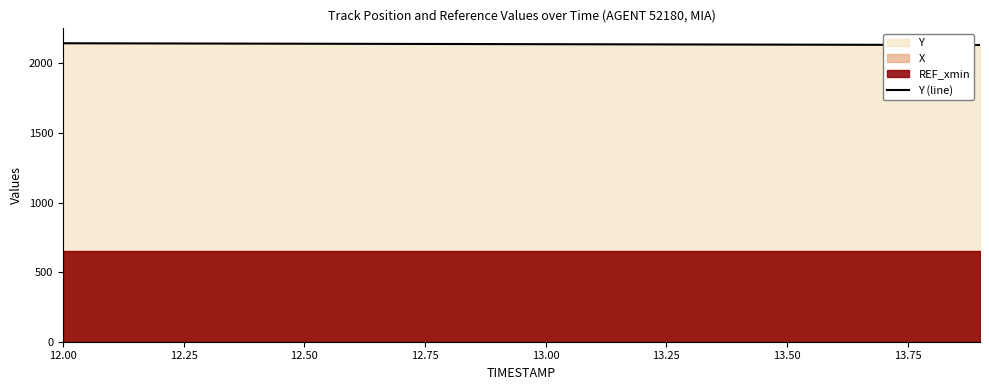

How many data points are above 2138?

10